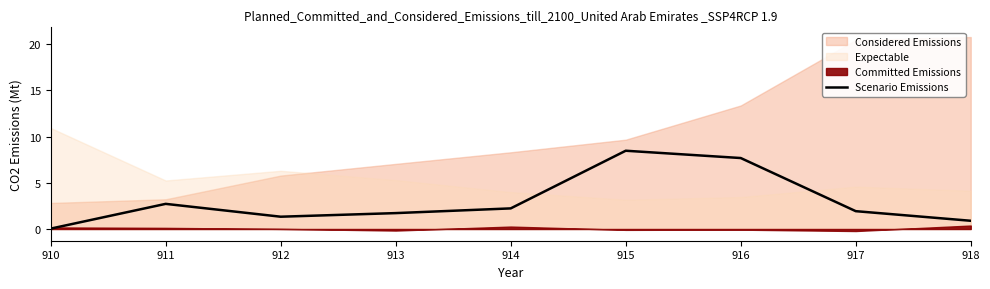

What is the maximum value for Scenario Emissions?

8.5